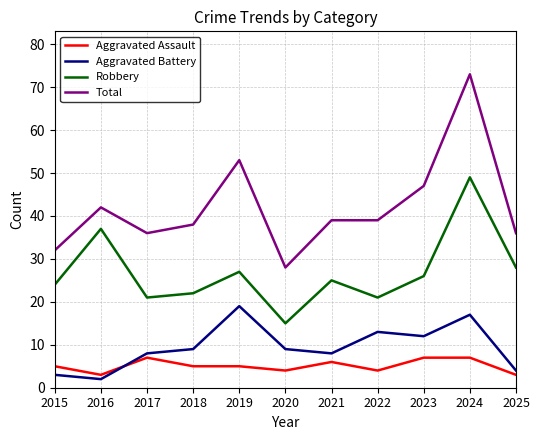

Which series has the largest total across all categories?

Total